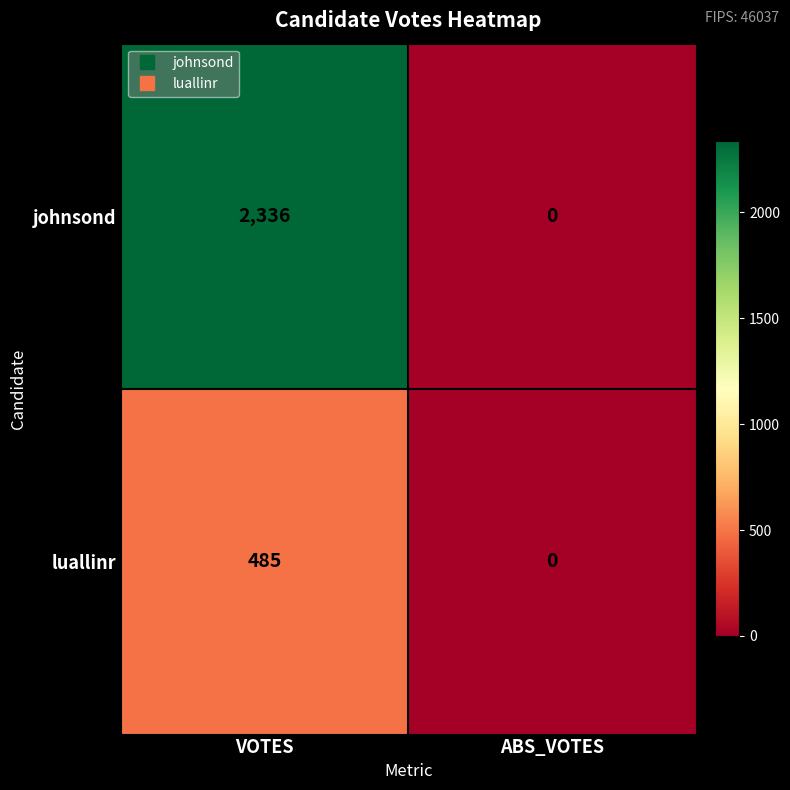

What is the sum of all johnsond values?

2336